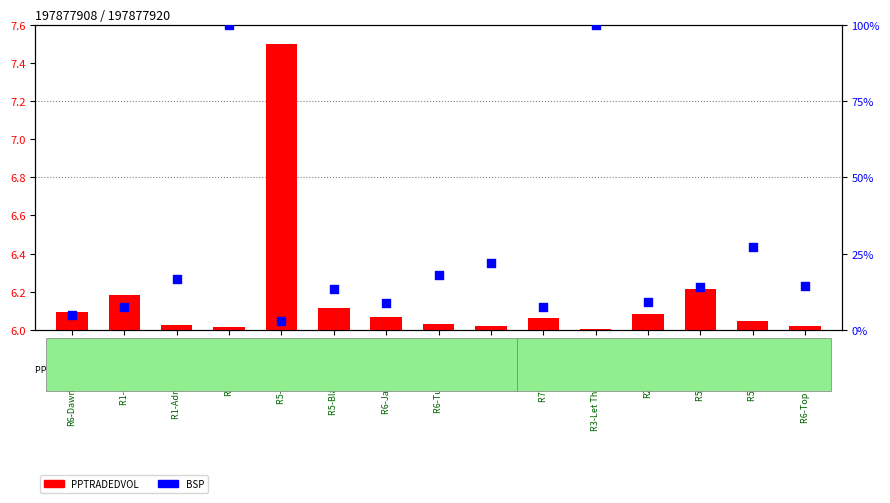

Which series has the widest spread of Y values?

BSP